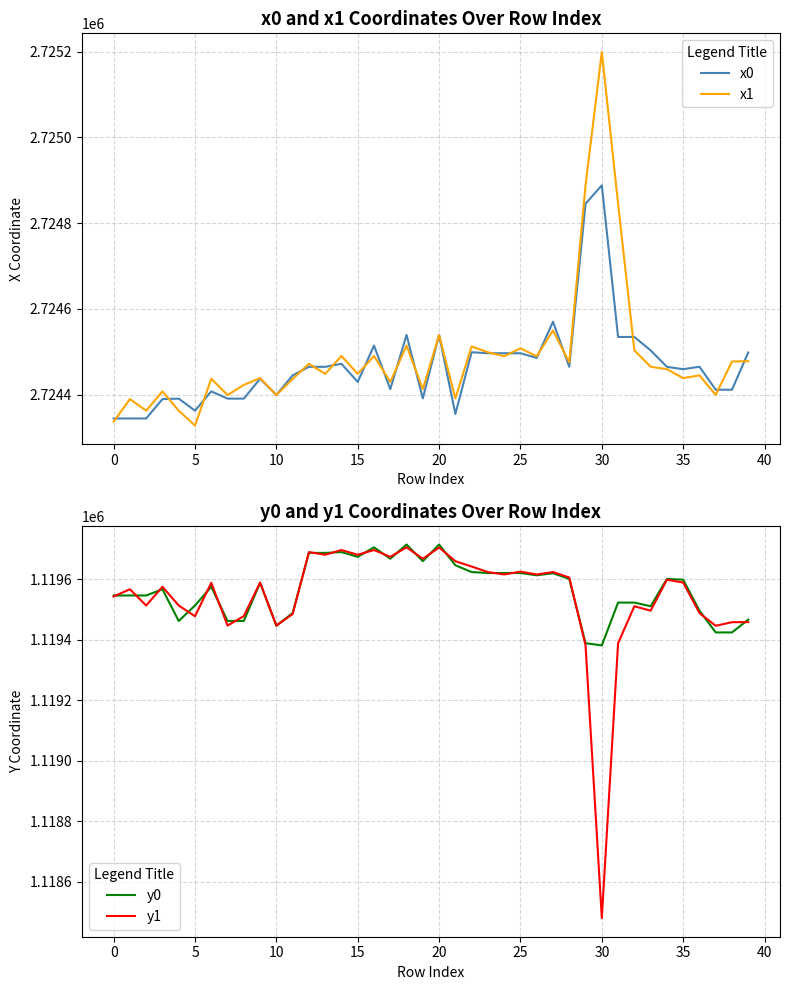

Rank the series at 30 from highest to lowest value.

x1, x0, y0, y1